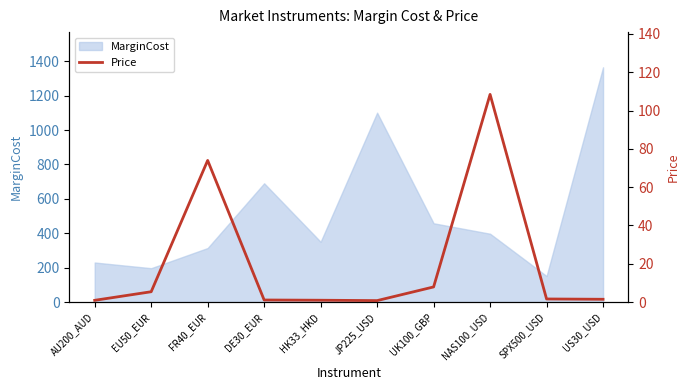

What is the lowest value of the MarginCost series?

151.0